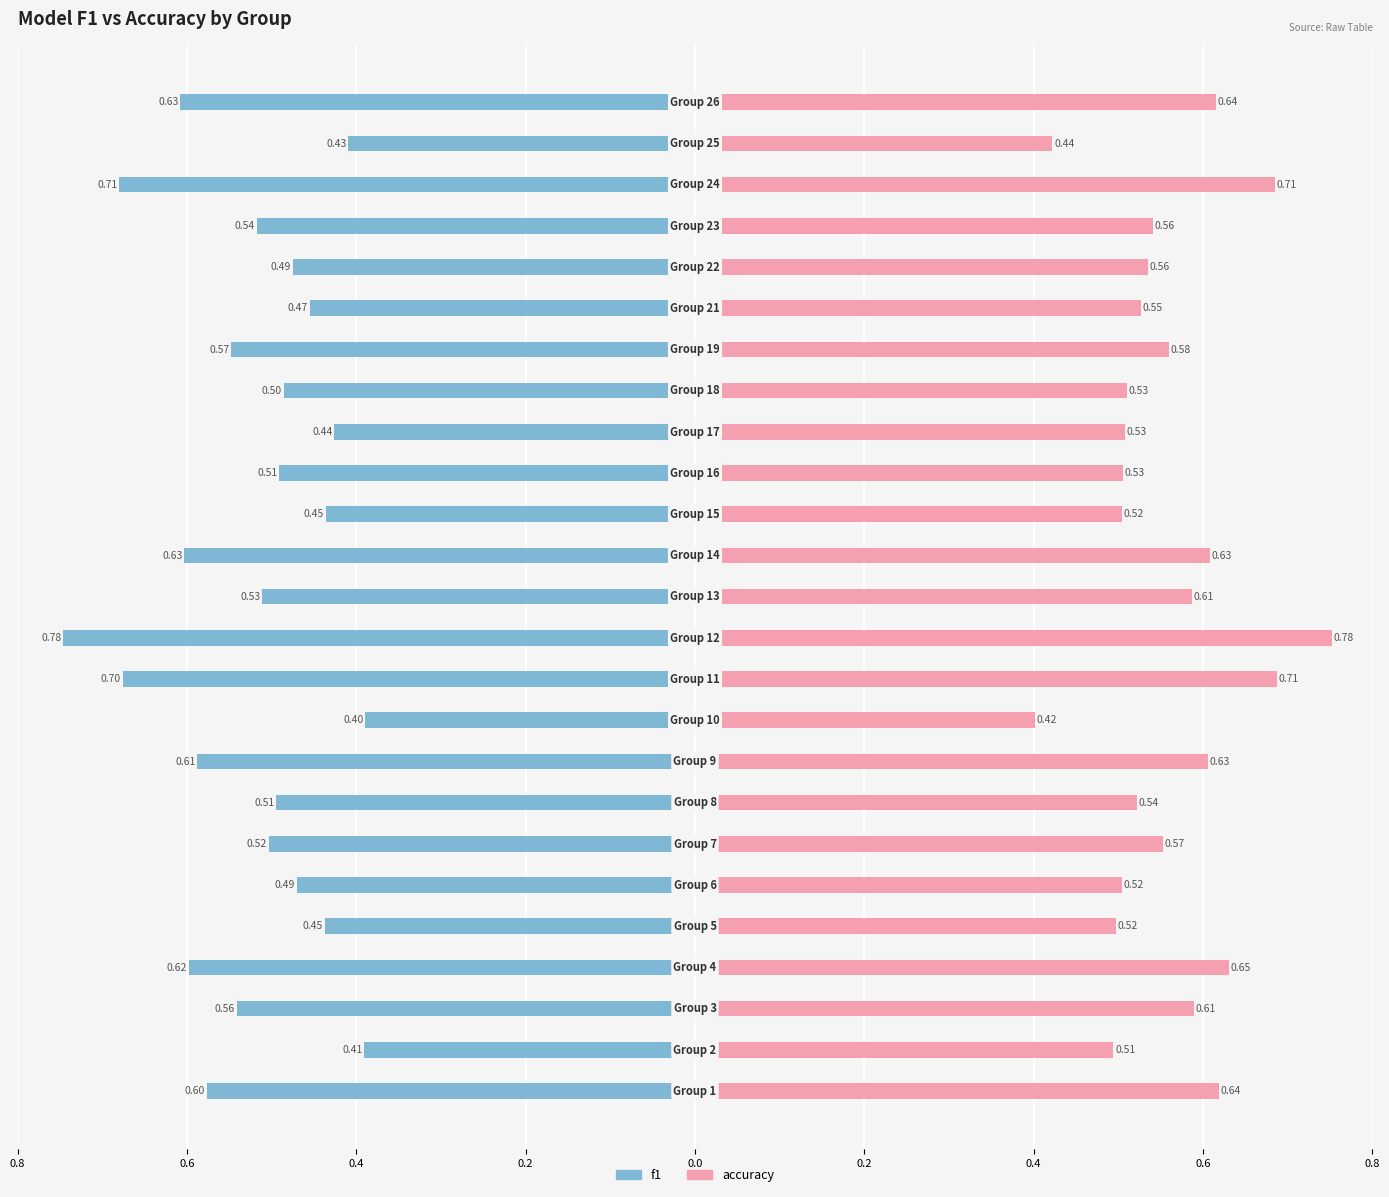

What is the sum of all f1 values?

-13.6